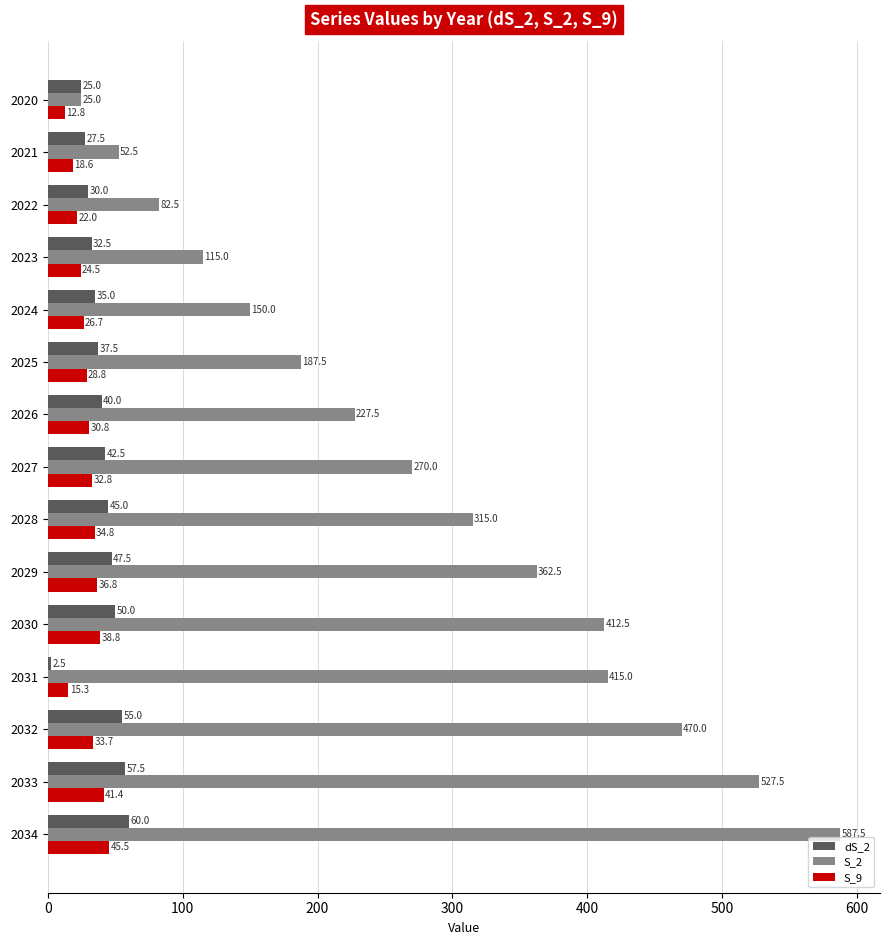

Is it true that dS_2 equals 37.5 at 2025?

True